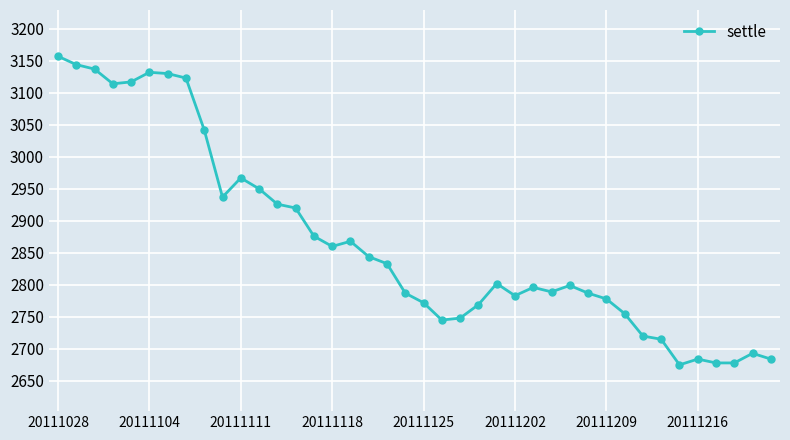

What is the sum of all values?

114714